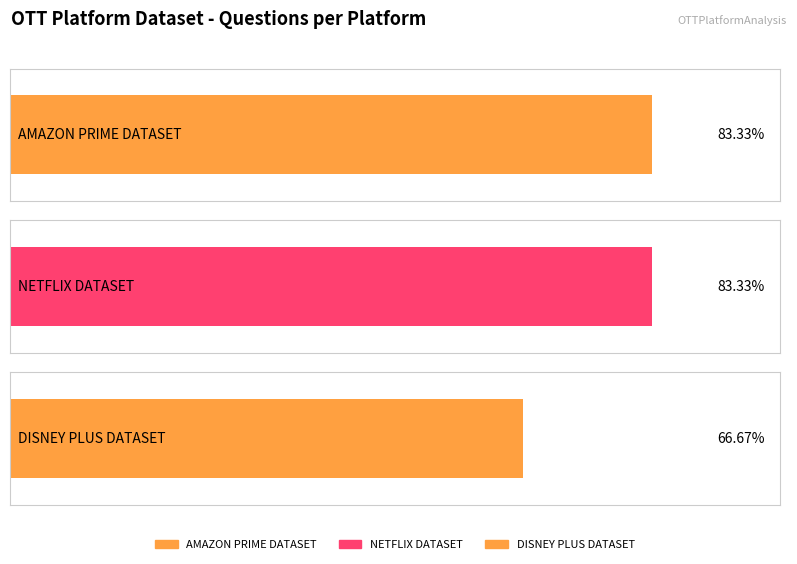

Rank the categories by value from lowest to highest.

DISNEY PLUS DATASET, AMAZON PRIME DATASET, NETFLIX DATASET